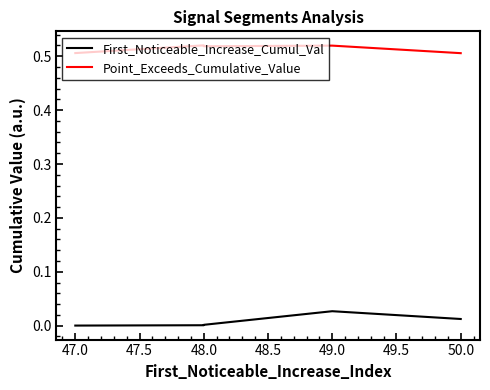

Rank the series by their average value, from highest to lowest.

Point_Exceeds_Cumulative_Value, First_Noticeable_Increase_Cumul_Val